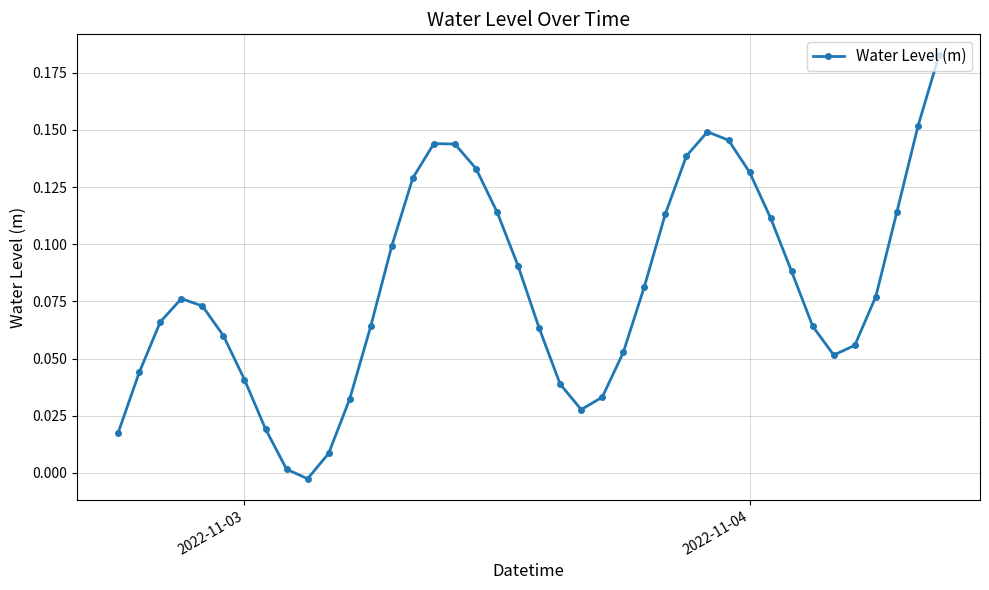

How many points are higher than both their immediate neighbors (excluding endpoints)?

3